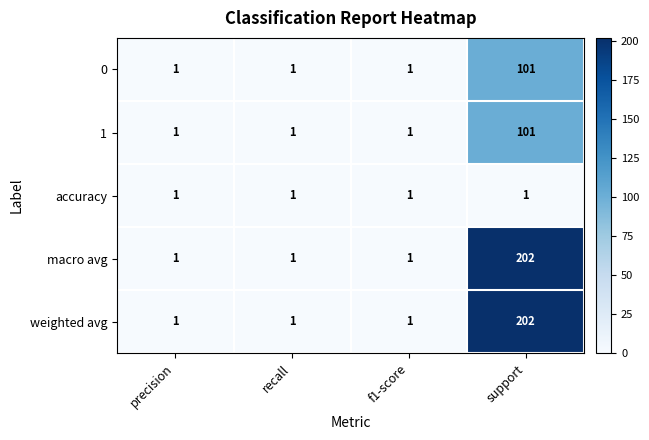

What is the sum of all accuracy values?

4